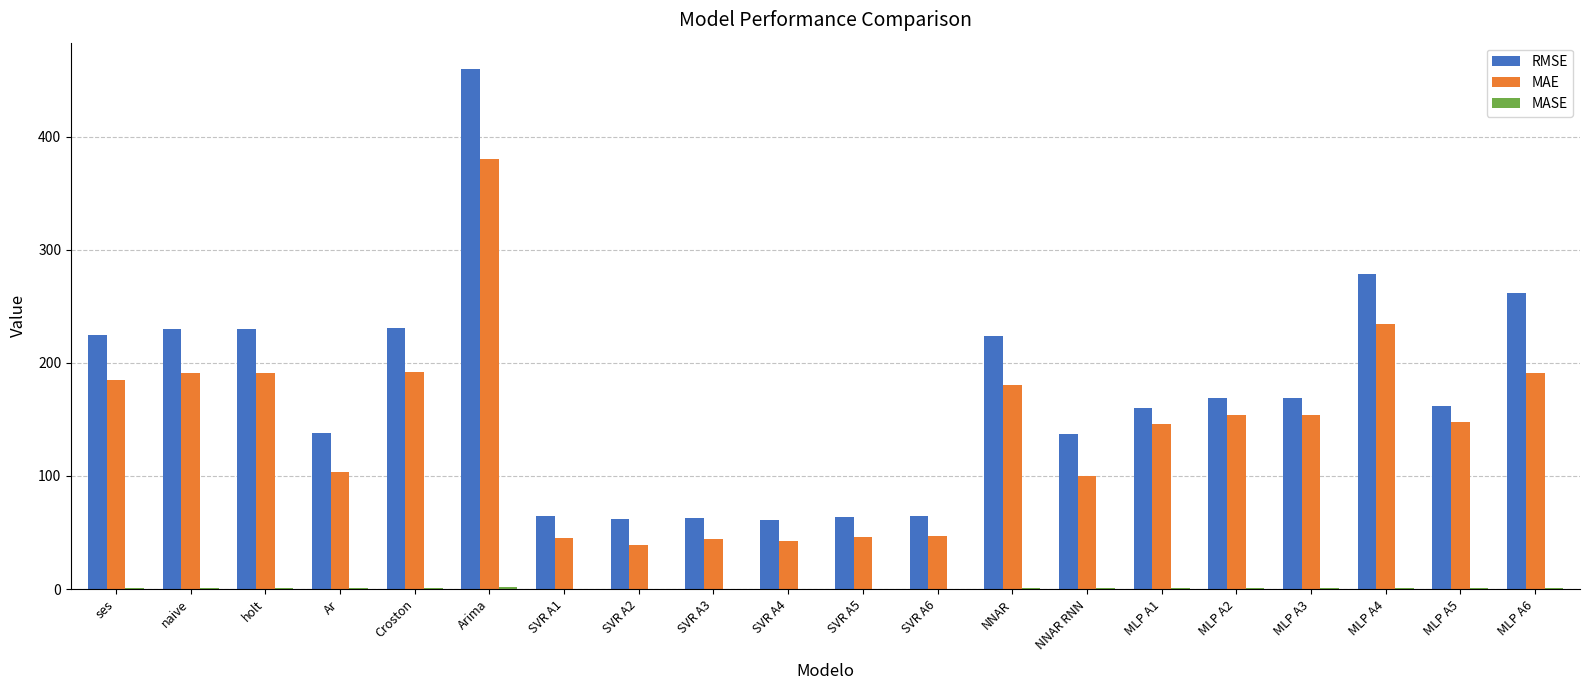

The RMSE series shows 246.3 at MLP A2. True or false?

False